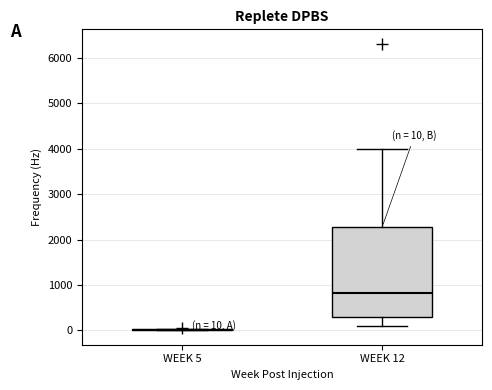

Comparing the boxes themselves (not the whiskers), which one is the tallest?

WEEK 12